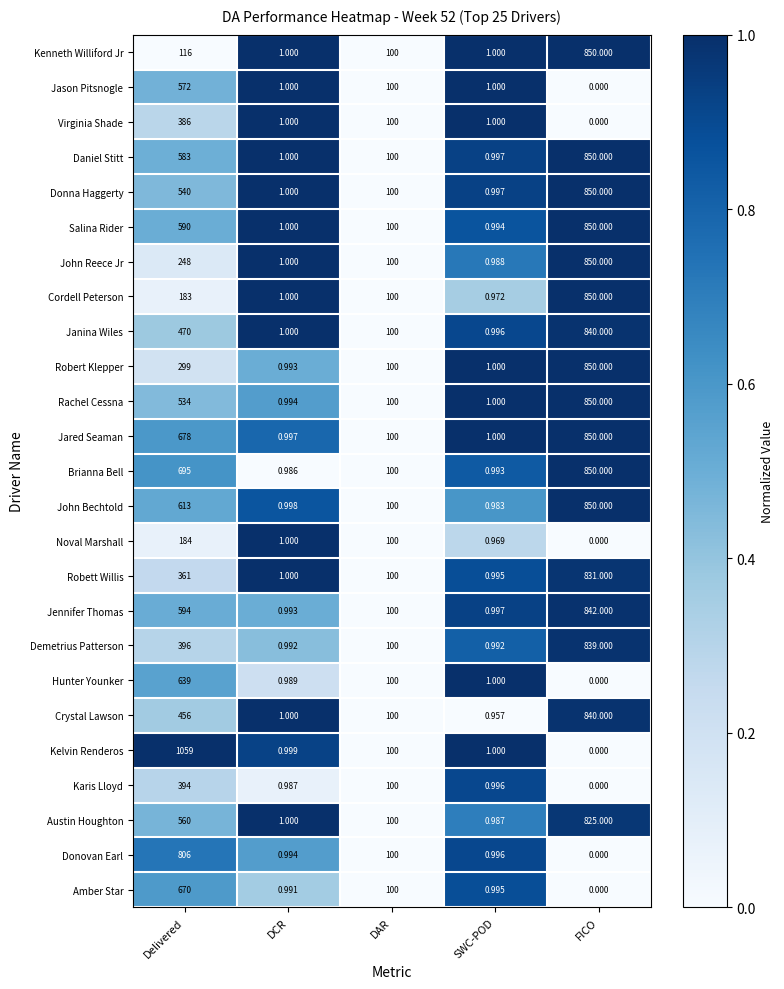

Which series has the largest total across all categories?

Brianna Bell